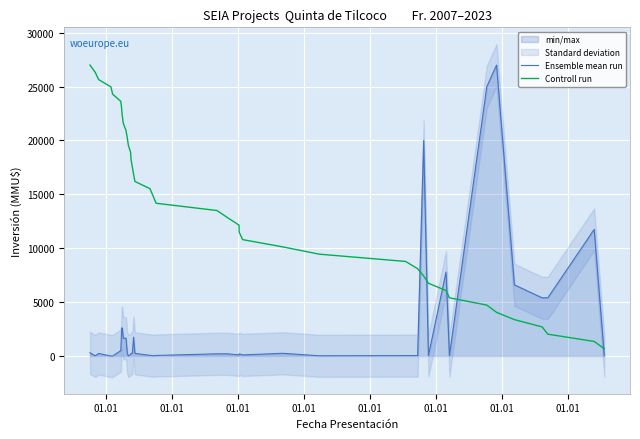

What are all the series names shown in the legend?

Ensemble mean run, Controll run